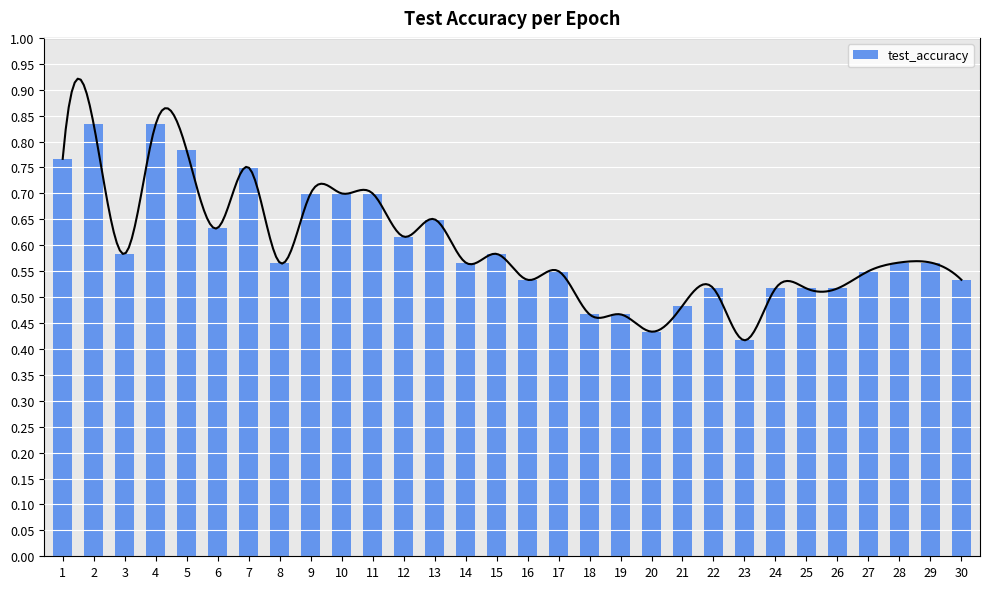

What is the difference between the second highest and minimum values?

0.4